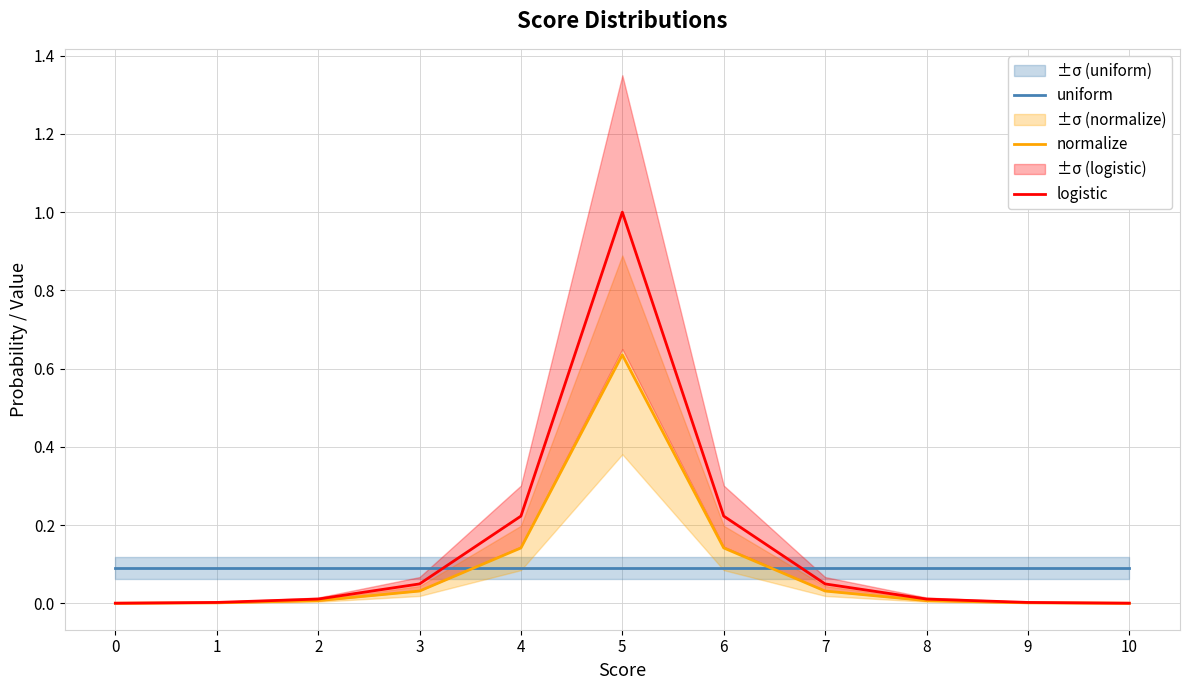

Count the number of categories in the chart.

11